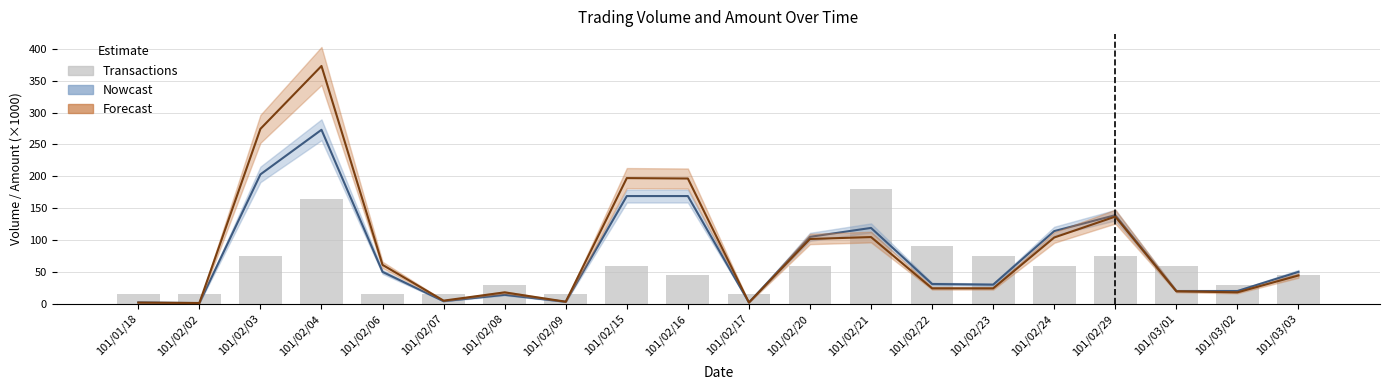

Reading left to right, what are all the values shown in this chart?

Volume (Nowcast): 2.0	1.0	203.0	273.0	50.0	4.0	14.0	3.0	169.0	169.0	2.0	105.0	119.0	31.0	30.0	114.0	139.0	20.0	20.0	50.0
Amount (Forecast): 1.8	1.2	274.4	373.1	61.0	4.9	17.9	3.2	197.2	196.5	1.9	101.7	104.7	24.2	24.1	104.0	136.8	19.6	17.9	44.4
Transactions: 15.0	15.0	75.0	165.0	15.0	15.0	30.0	15.0	60.0	45.0	15.0	60.0	180.0	90.0	75.0	60.0	75.0	60.0	30.0	45.0